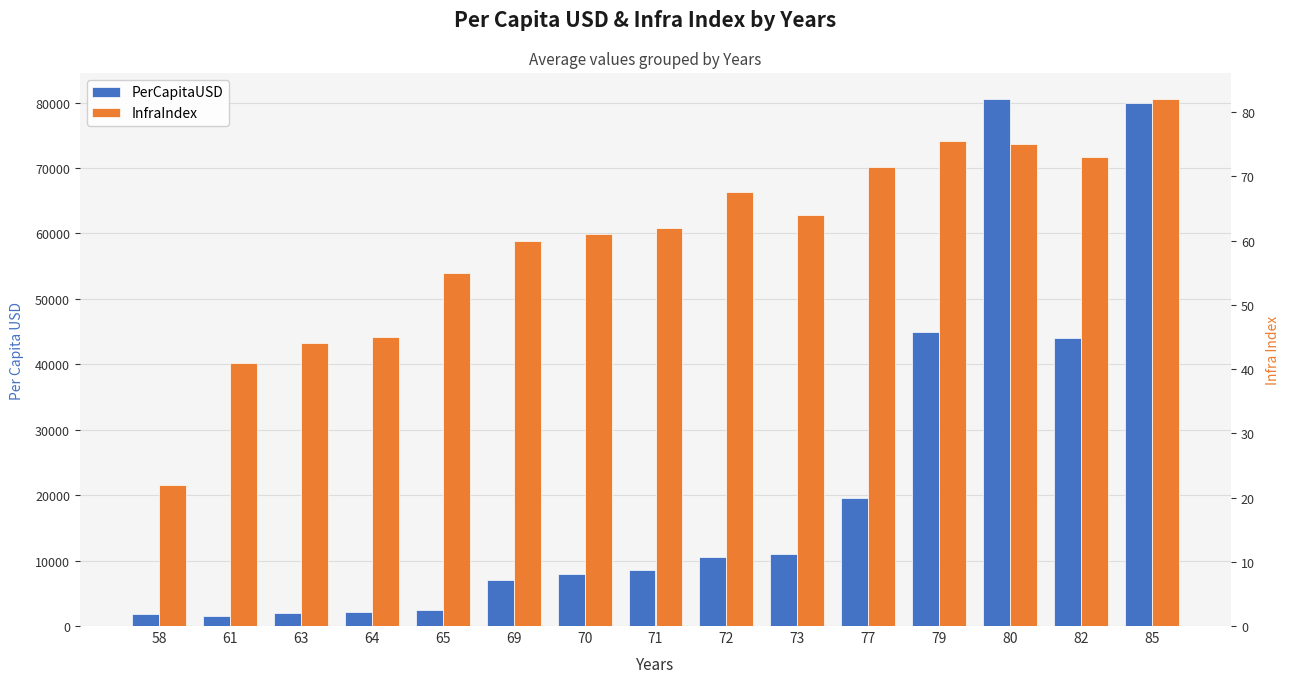

Rank the categories by PerCapitaUSD value from highest to lowest.

80, 85, 79, 82, 77, 73, 72, 71, 70, 69, 65, 64, 63, 58, 61